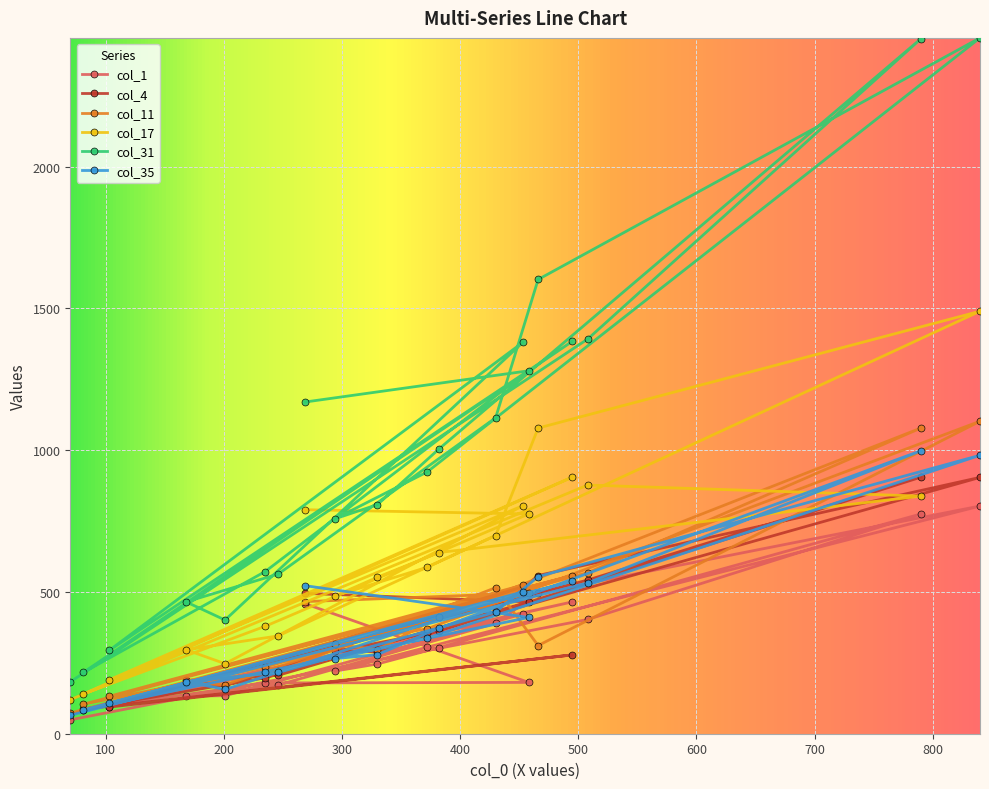

Between 430 and 70, which series saw the biggest shift?

col_31